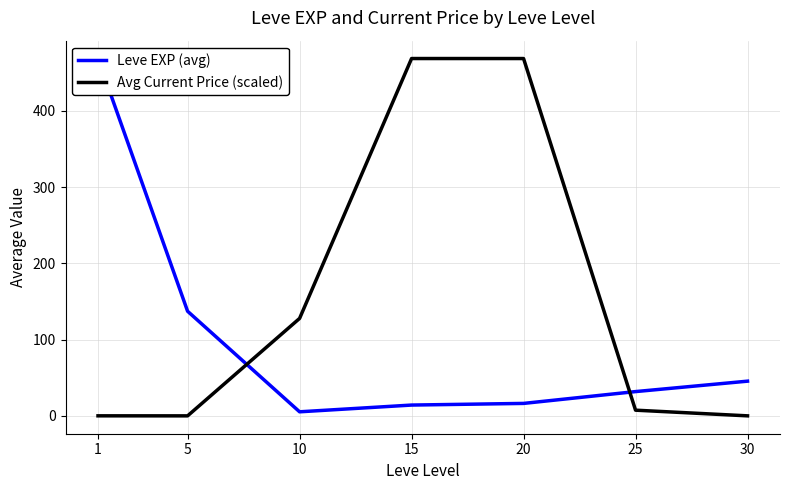

Reading left to right, transcribe all the data shown in this chart.

Leve EXP (avg): 468.5	137.2	5.3	14.2	16.3	31.8	45.5
Avg Current Price (scaled): 0.1	0.0	127.8	468.5	468.5	7.5	0.0